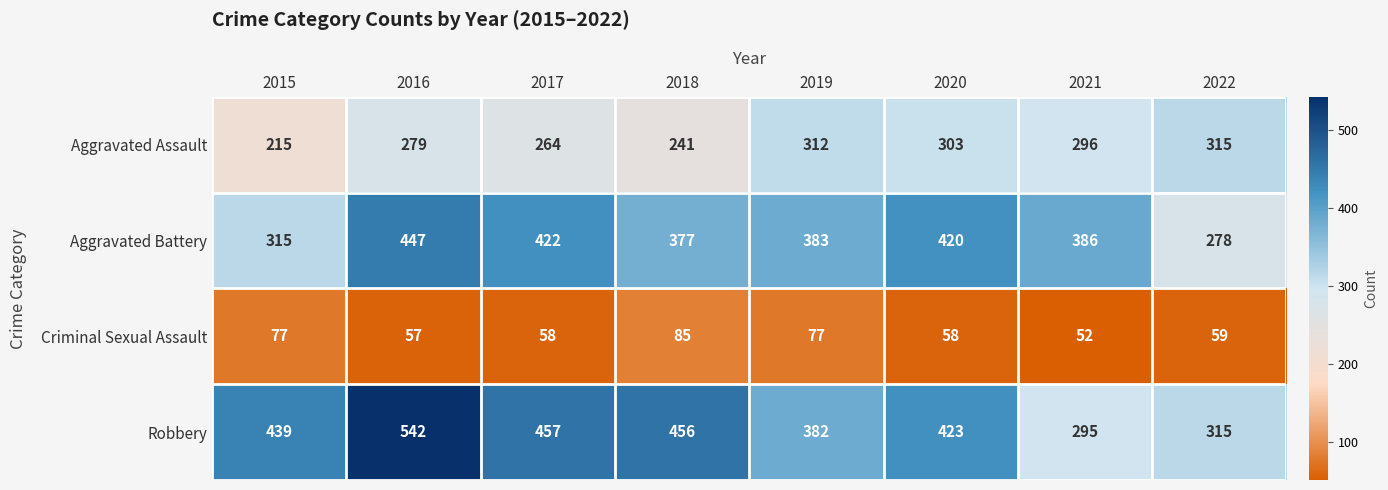

The value of Robbery at 2019 is 382. True or false?

True